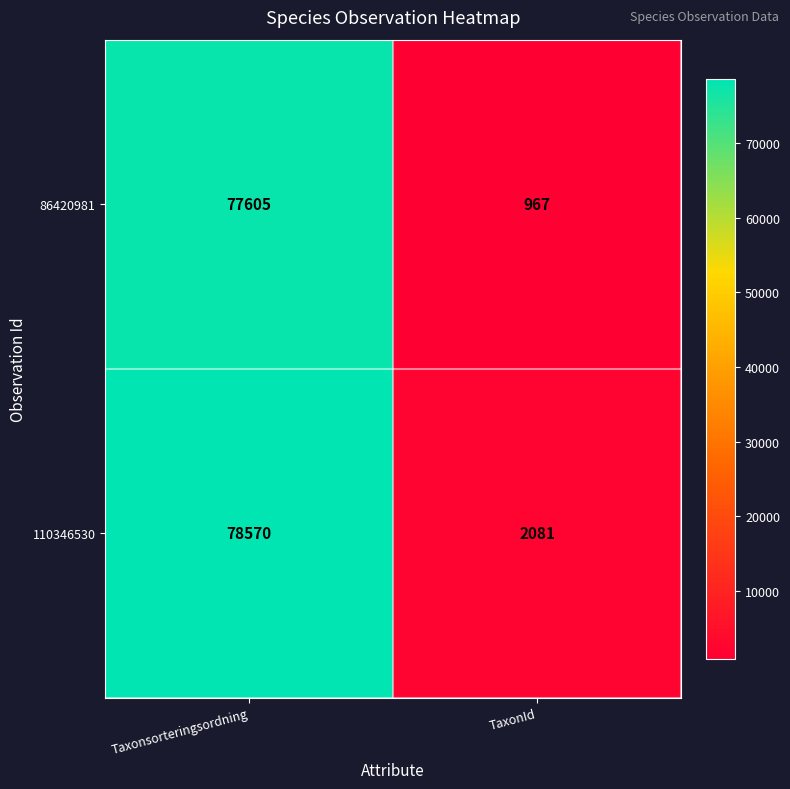

Reading right to left, extract all data points from this chart.

86420981: TaxonId=967	Taxonsorteringsordning=77605
110346530: TaxonId=2081	Taxonsorteringsordning=78570